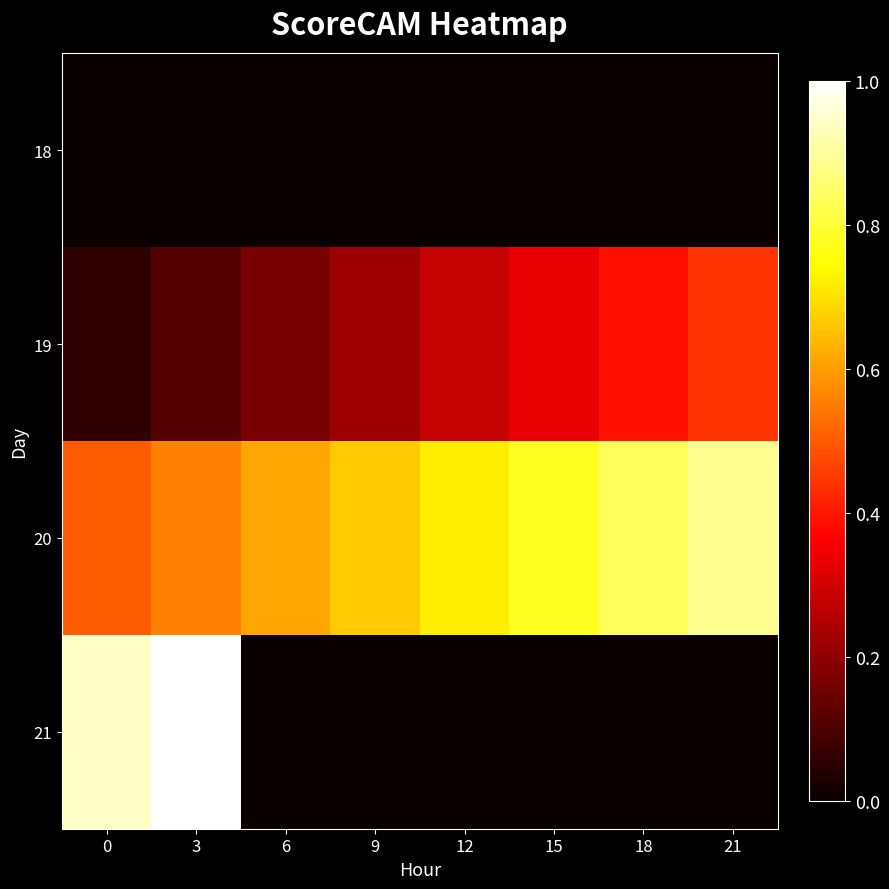

Rank the series by their maximum value, from lowest to highest.

18, 19, 20, 21